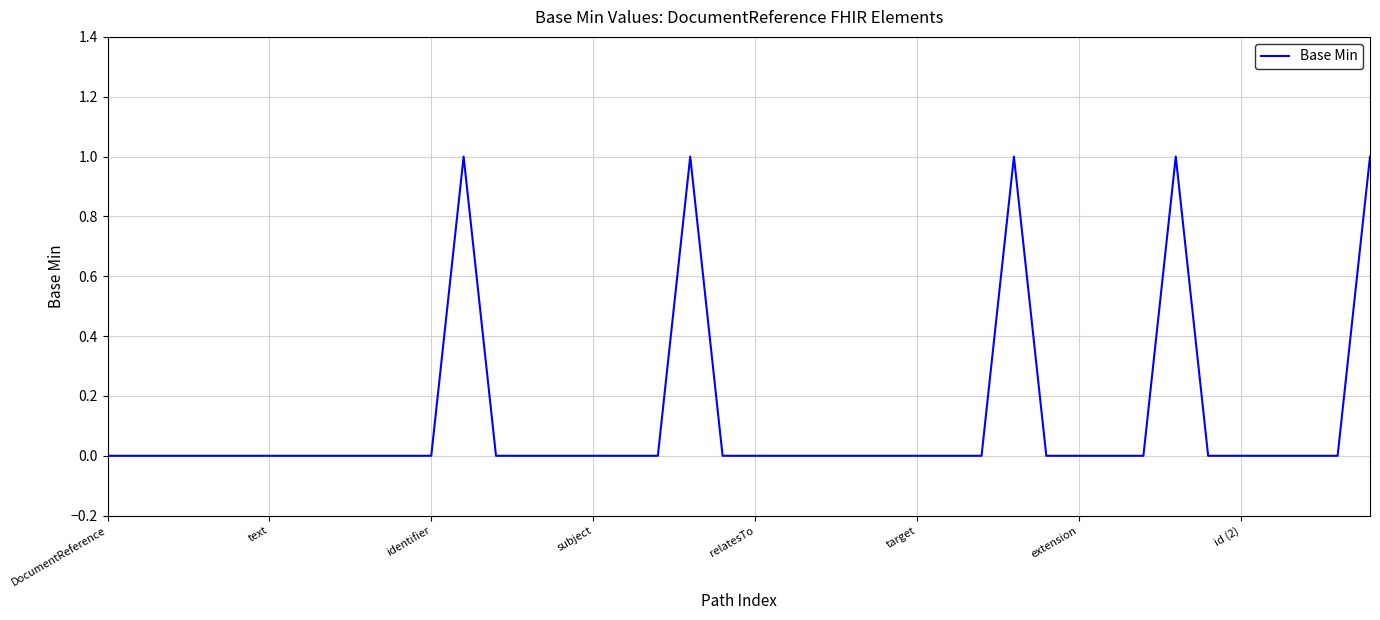

Is it true that the value at target is 0?

True